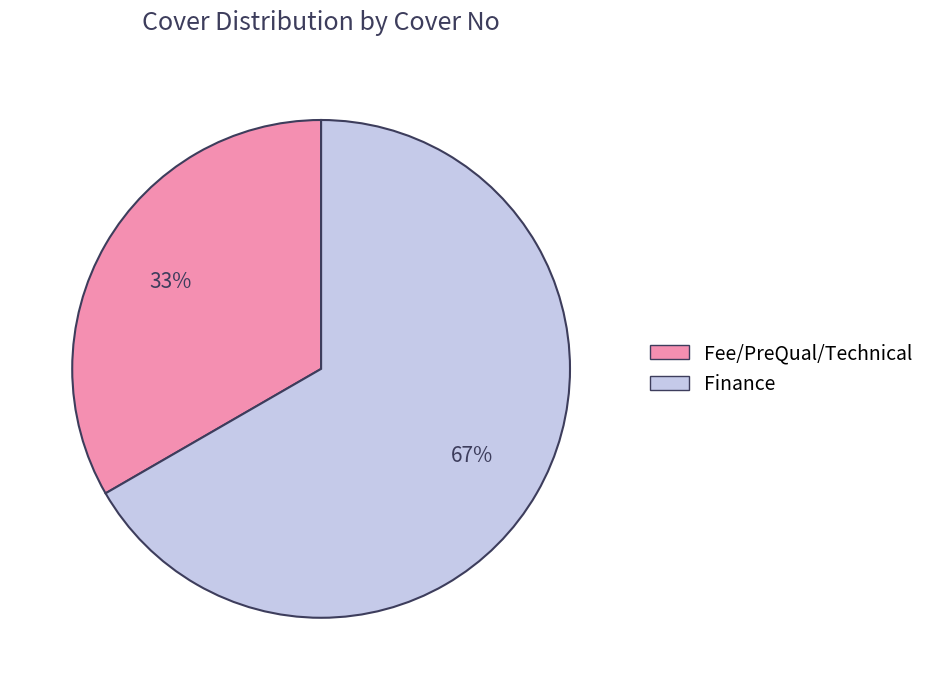

To the nearest percent, what is the average slice percentage?

50%